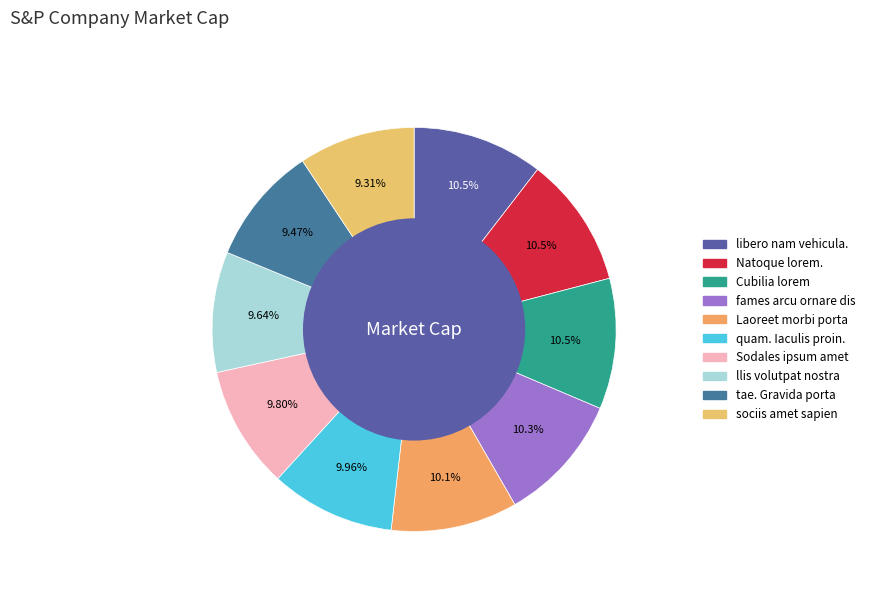

What percentage do Cubilia lorem and quam. Iaculis proin. together represent?

20.4%